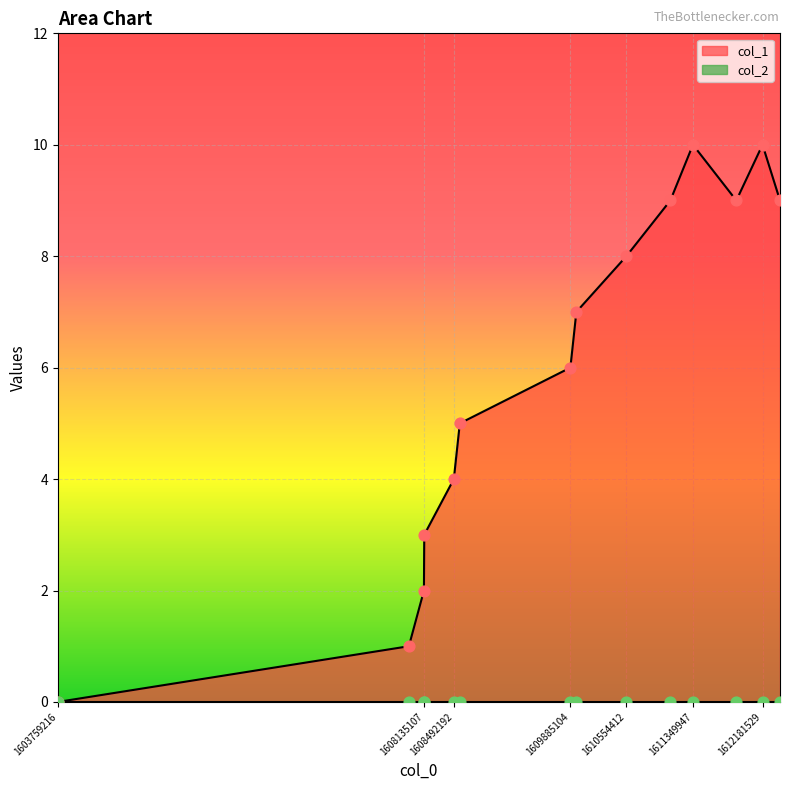

What is the ratio of the value at 1609956726 to the value at 1611868384?

0.8